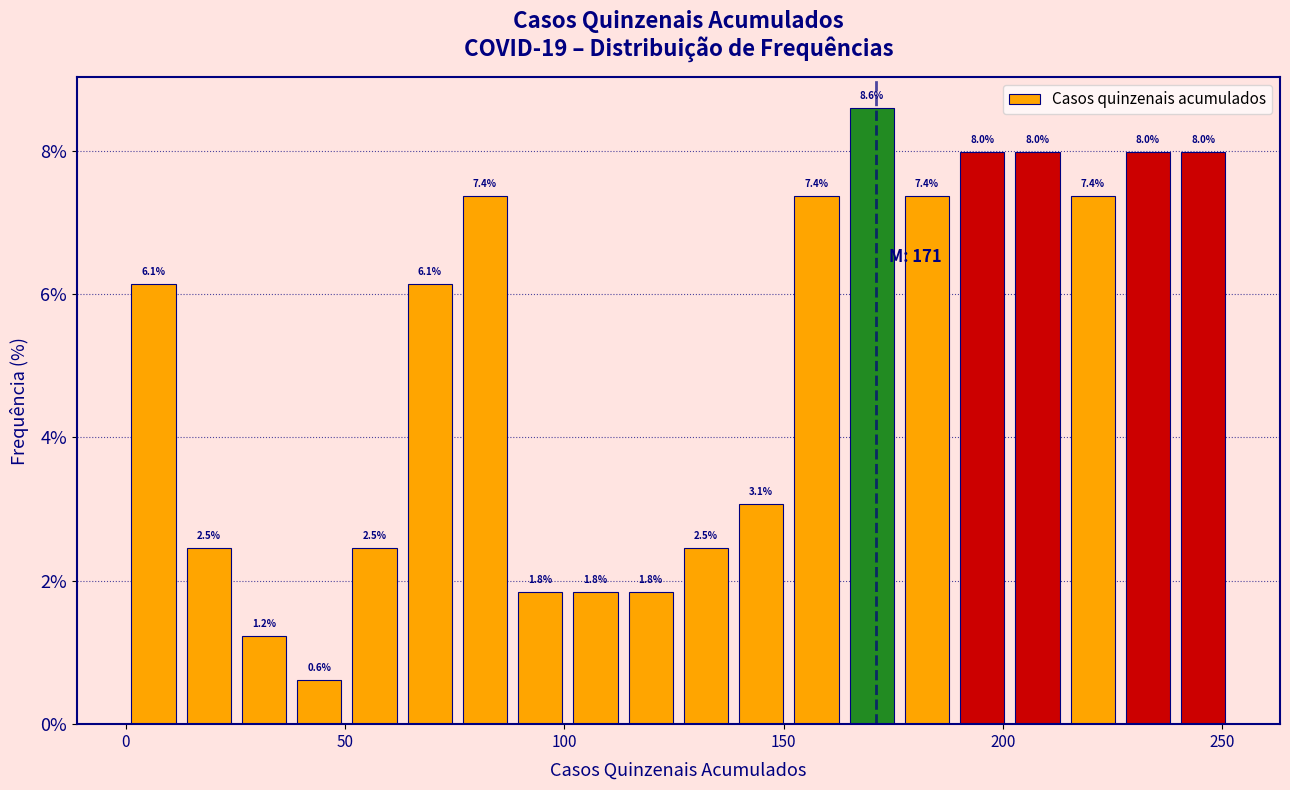

Read against the x-axis, roughly where is the centre of the tallest bar?

170